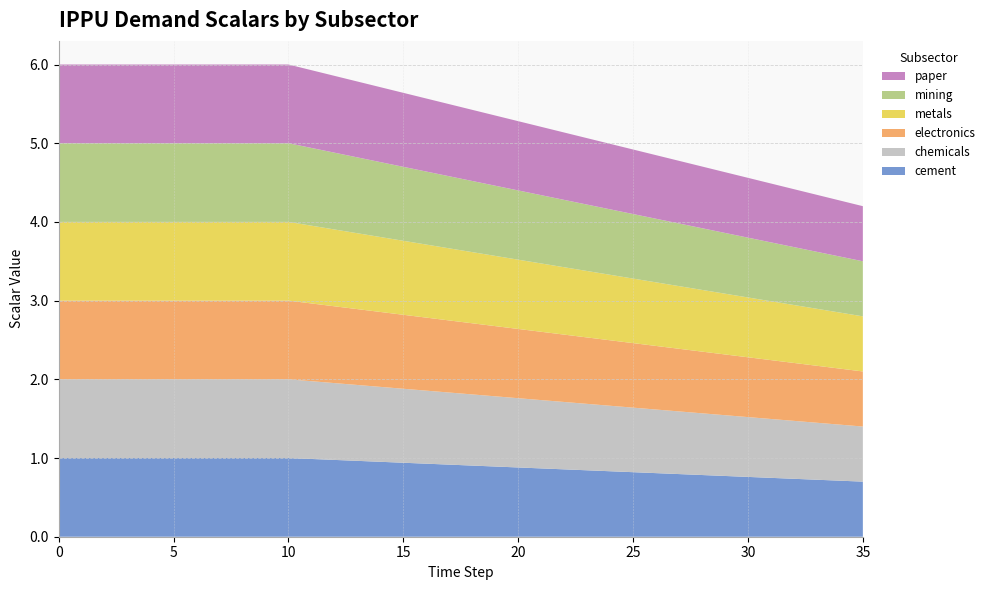

Reading left to right, list all the values displayed in this chart.

demscalar_ippu_cement: 0=1.0	1=1.0	2=1.0	3=1.0	4=1.0	5=1.0	6=1.0	7=1.0	8=1.0	9=1.0	10=1.0	11=1.0	12=1.0	13=1.0	14=1.0	15=0.9	16=0.9	17=0.9	18=0.9	19=0.9	20=0.9	21=0.9	22=0.9	23=0.8	24=0.8	25=0.8	26=0.8	27=0.8	28=0.8	29=0.8	30=0.8	31=0.7	32=0.7	33=0.7	34=0.7	35=0.7
demscalar_ippu_chemicals: 0=1.0	1=1.0	2=1.0	3=1.0	4=1.0	5=1.0	6=1.0	7=1.0	8=1.0	9=1.0	10=1.0	11=1.0	12=1.0	13=1.0	14=1.0	15=0.9	16=0.9	17=0.9	18=0.9	19=0.9	20=0.9	21=0.9	22=0.9	23=0.8	24=0.8	25=0.8	26=0.8	27=0.8	28=0.8	29=0.8	30=0.8	31=0.7	32=0.7	33=0.7	34=0.7	35=0.7
demscalar_ippu_electronics: 0=1.0	1=1.0	2=1.0	3=1.0	4=1.0	5=1.0	6=1.0	7=1.0	8=1.0	9=1.0	10=1.0	11=1.0	12=1.0	13=1.0	14=1.0	15=0.9	16=0.9	17=0.9	18=0.9	19=0.9	20=0.9	21=0.9	22=0.9	23=0.8	24=0.8	25=0.8	26=0.8	27=0.8	28=0.8	29=0.8	30=0.8	31=0.7	32=0.7	33=0.7	34=0.7	35=0.7
demscalar_ippu_metals: 0=1.0	1=1.0	2=1.0	3=1.0	4=1.0	5=1.0	6=1.0	7=1.0	8=1.0	9=1.0	10=1.0	11=1.0	12=1.0	13=1.0	14=1.0	15=0.9	16=0.9	17=0.9	18=0.9	19=0.9	20=0.9	21=0.9	22=0.9	23=0.8	24=0.8	25=0.8	26=0.8	27=0.8	28=0.8	29=0.8	30=0.8	31=0.7	32=0.7	33=0.7	34=0.7	35=0.7
demscalar_ippu_mining: 0=1.0	1=1.0	2=1.0	3=1.0	4=1.0	5=1.0	6=1.0	7=1.0	8=1.0	9=1.0	10=1.0	11=1.0	12=1.0	13=1.0	14=1.0	15=0.9	16=0.9	17=0.9	18=0.9	19=0.9	20=0.9	21=0.9	22=0.9	23=0.8	24=0.8	25=0.8	26=0.8	27=0.8	28=0.8	29=0.8	30=0.8	31=0.7	32=0.7	33=0.7	34=0.7	35=0.7
demscalar_ippu_paper: 0=1.0	1=1.0	2=1.0	3=1.0	4=1.0	5=1.0	6=1.0	7=1.0	8=1.0	9=1.0	10=1.0	11=1.0	12=1.0	13=1.0	14=1.0	15=0.9	16=0.9	17=0.9	18=0.9	19=0.9	20=0.9	21=0.9	22=0.9	23=0.8	24=0.8	25=0.8	26=0.8	27=0.8	28=0.8	29=0.8	30=0.8	31=0.7	32=0.7	33=0.7	34=0.7	35=0.7